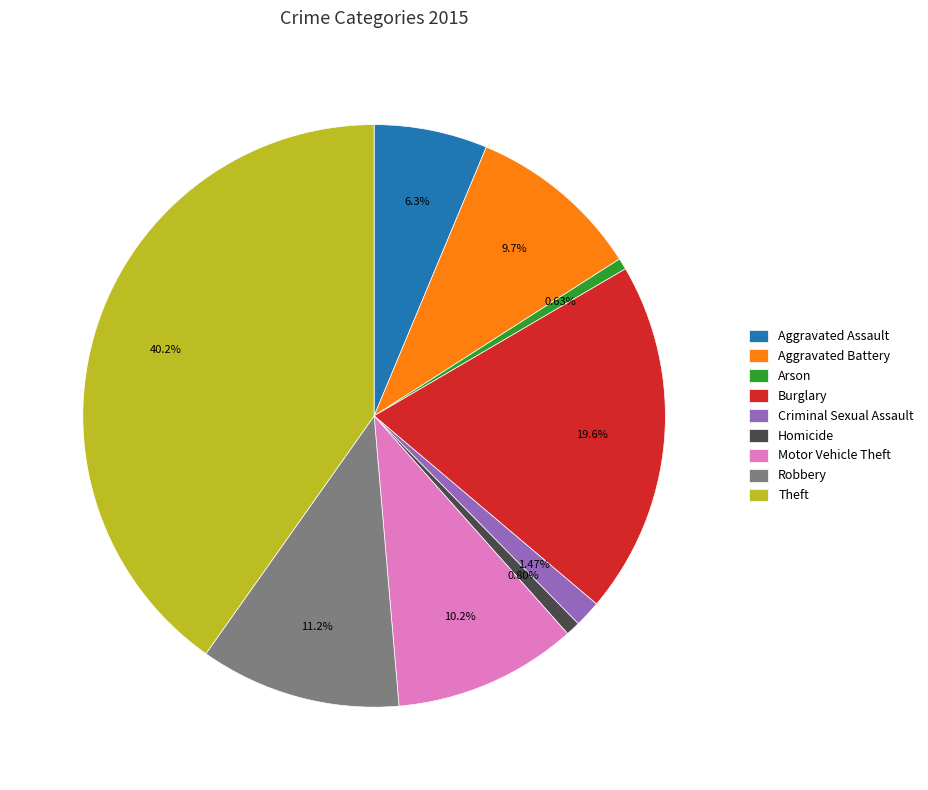

What is the ratio of the value at Theft to the value at Arson?

63.9